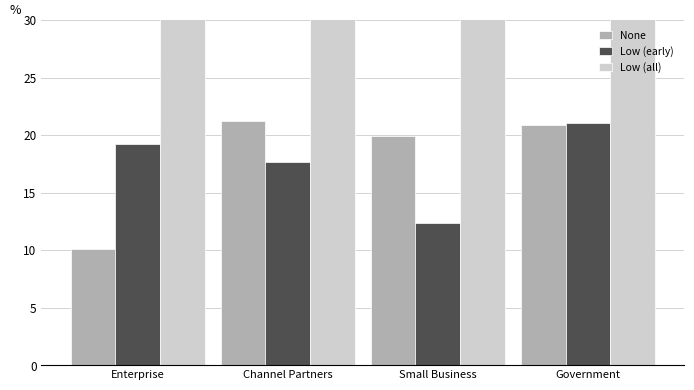

What is the total value across all series at Channel Partners?

100.0